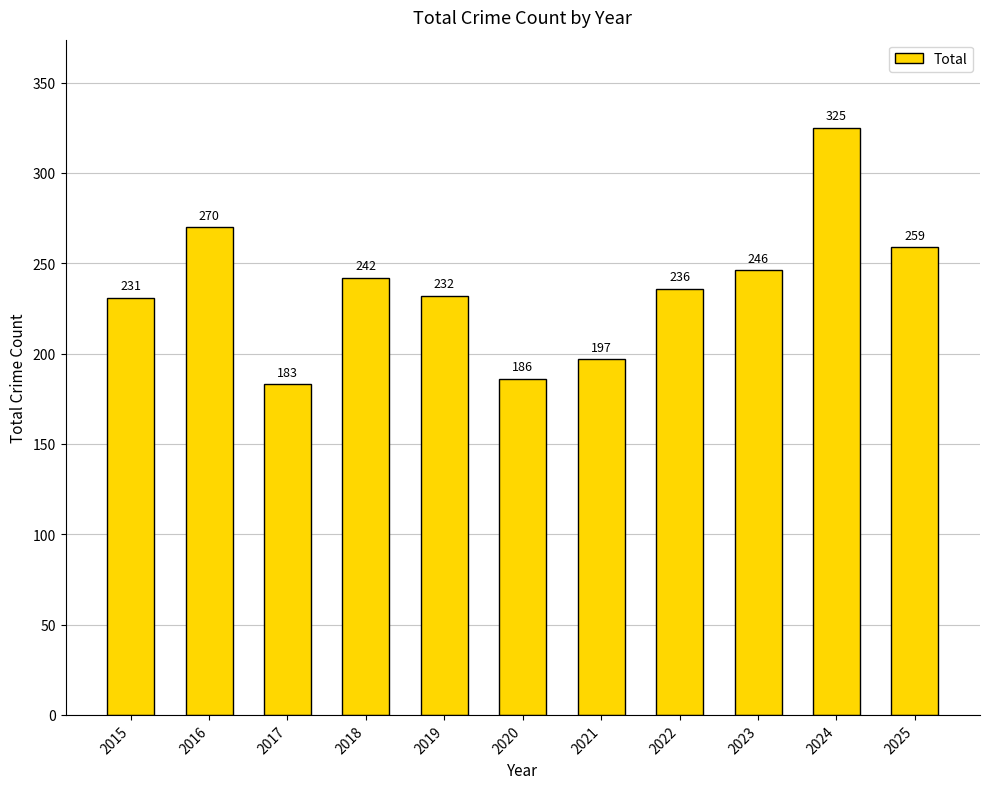

At which label does the data first exceed 236?

2016